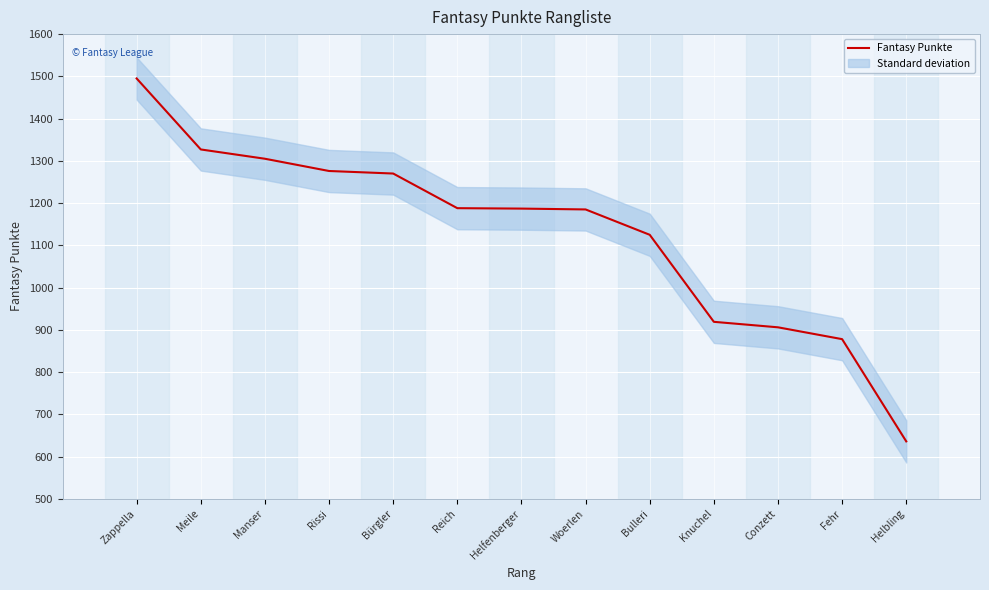

Reading left to right, list all the values displayed in this chart.

1495	1327	1305	1276	1270	1188	1187	1185	1125	919	906	878	636